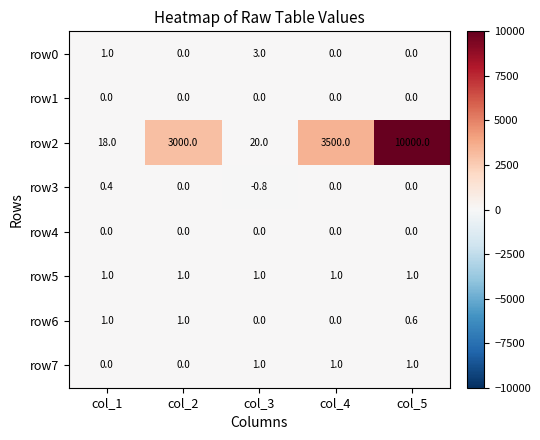

What value does the row5 series have at col_1?

1.0